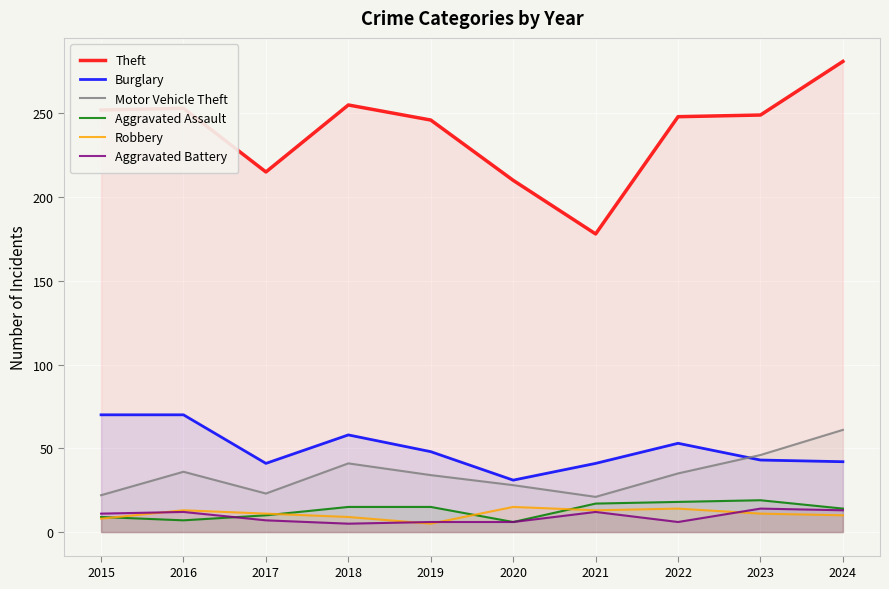

What is the value of the Motor Vehicle Theft point at the 7th from the left?

21